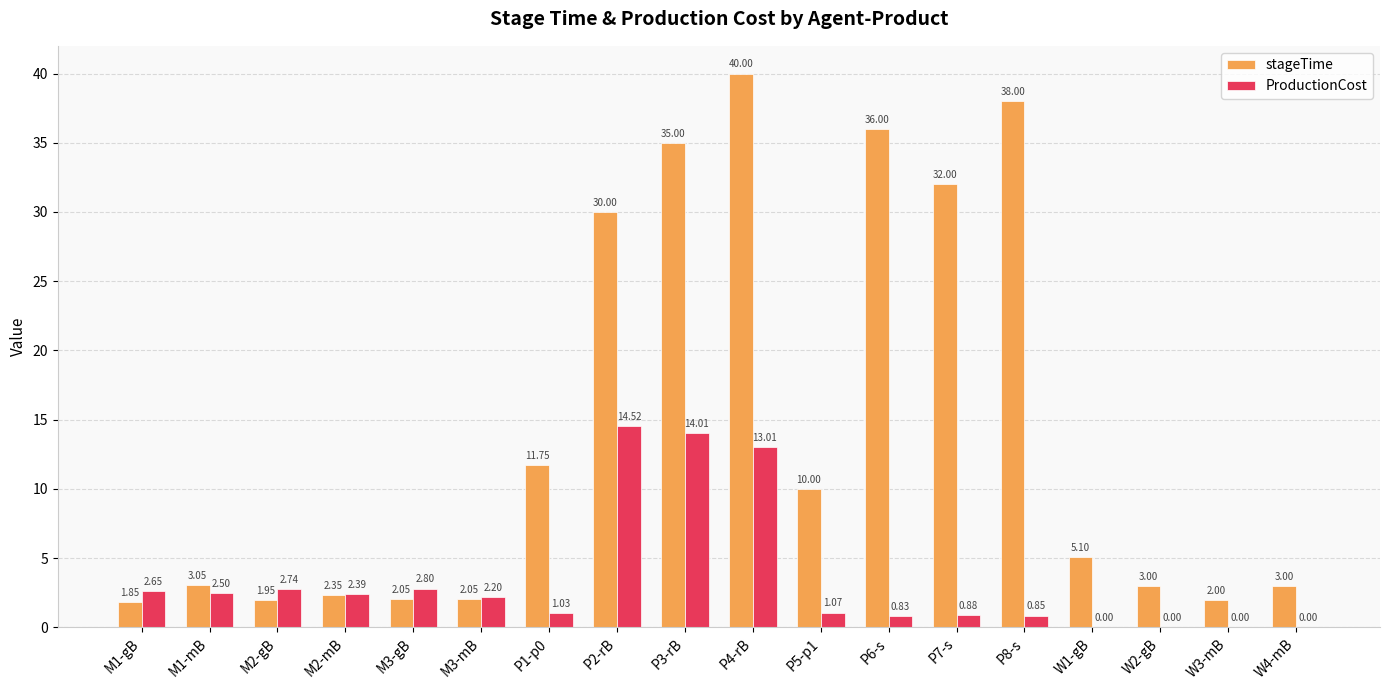

Between M1-mB and P8-s, which series saw the biggest shift?

stageTime